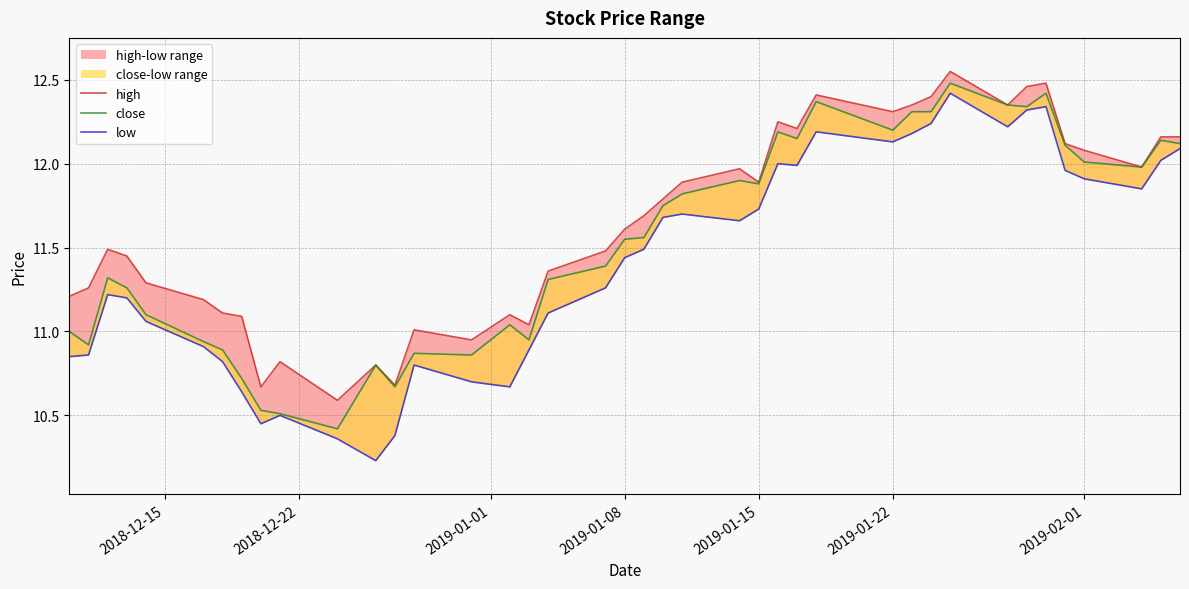

Rank the series by their average value, from lowest to highest.

low, close, high